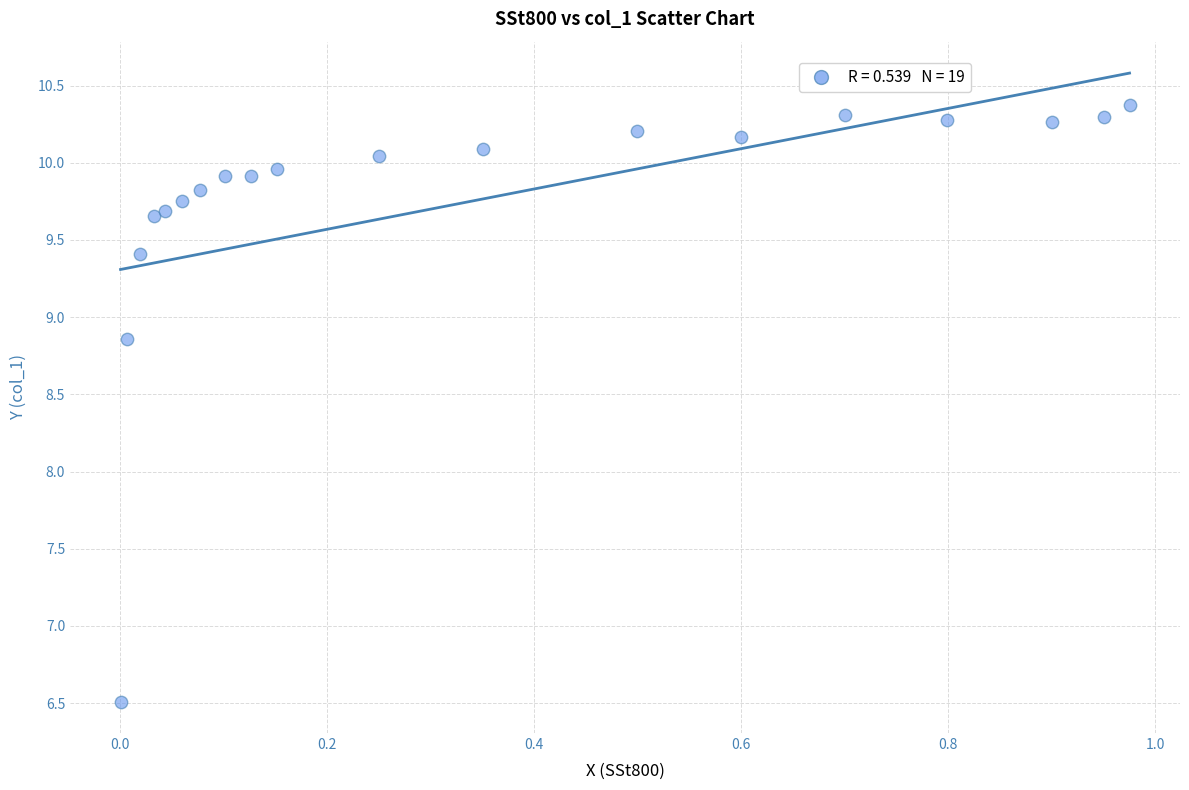

What Y value in the scatter plot is closest to 8?

8.9